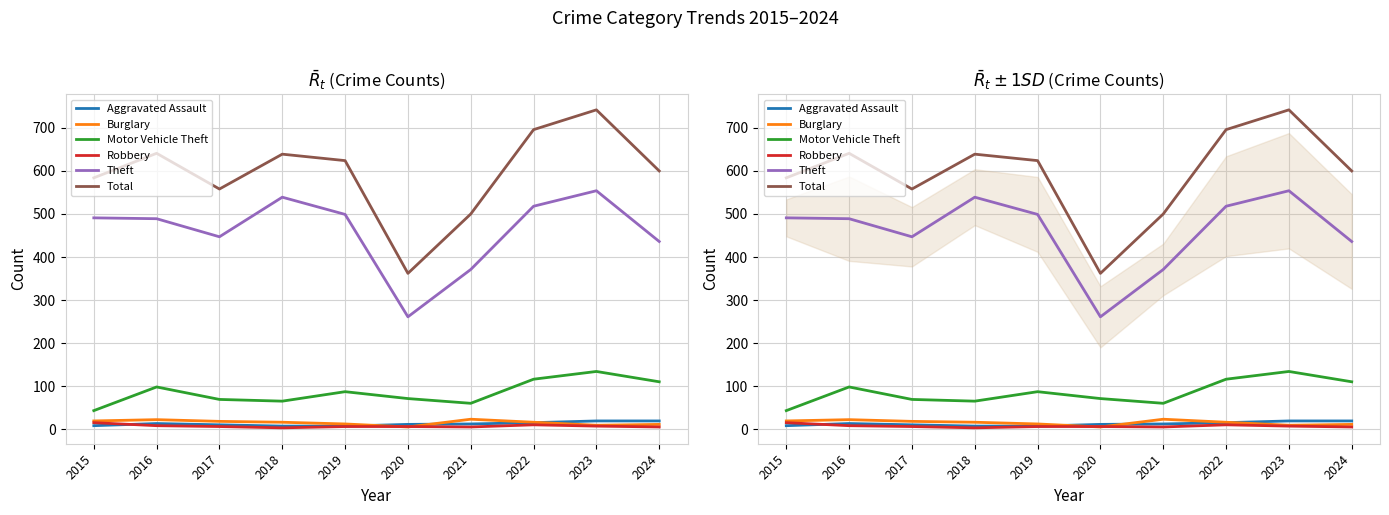

After their last crossing, which series has the higher values: Robbery or Burglary?

Burglary